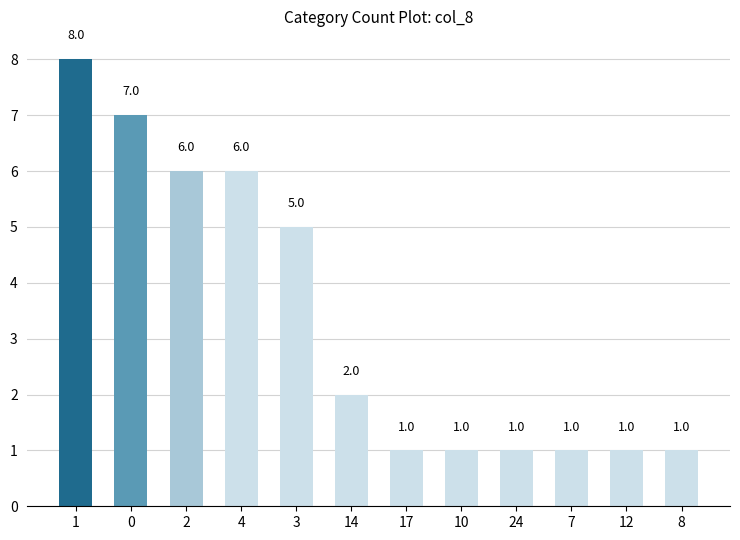

Read the value at 3.

5